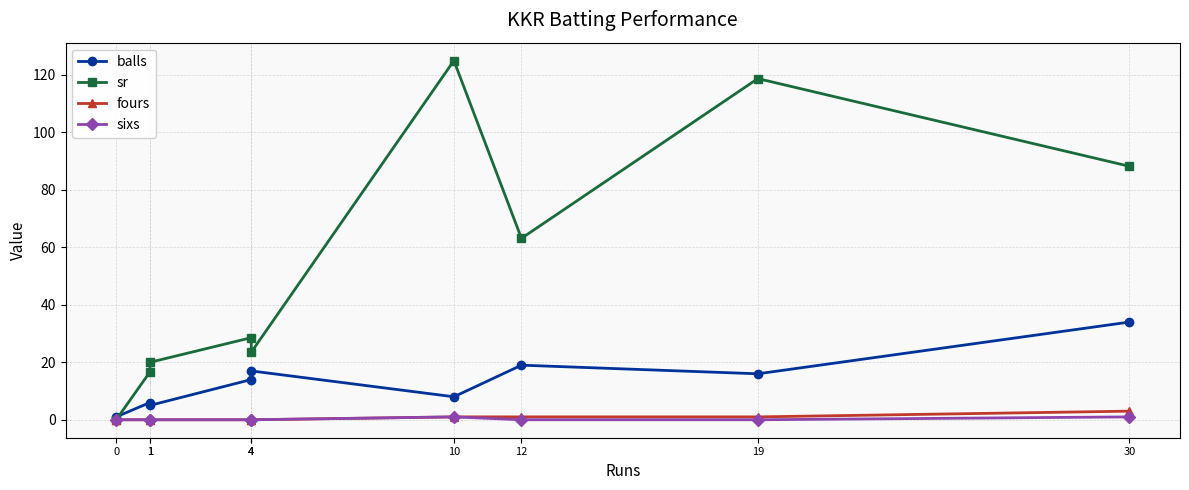

Does the chart have visible grid lines?

Yes